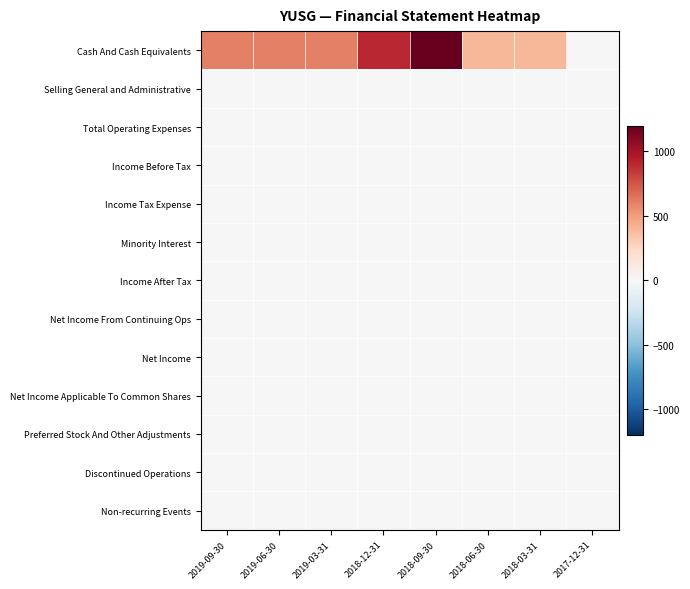

How many series are shown in this chart?

13